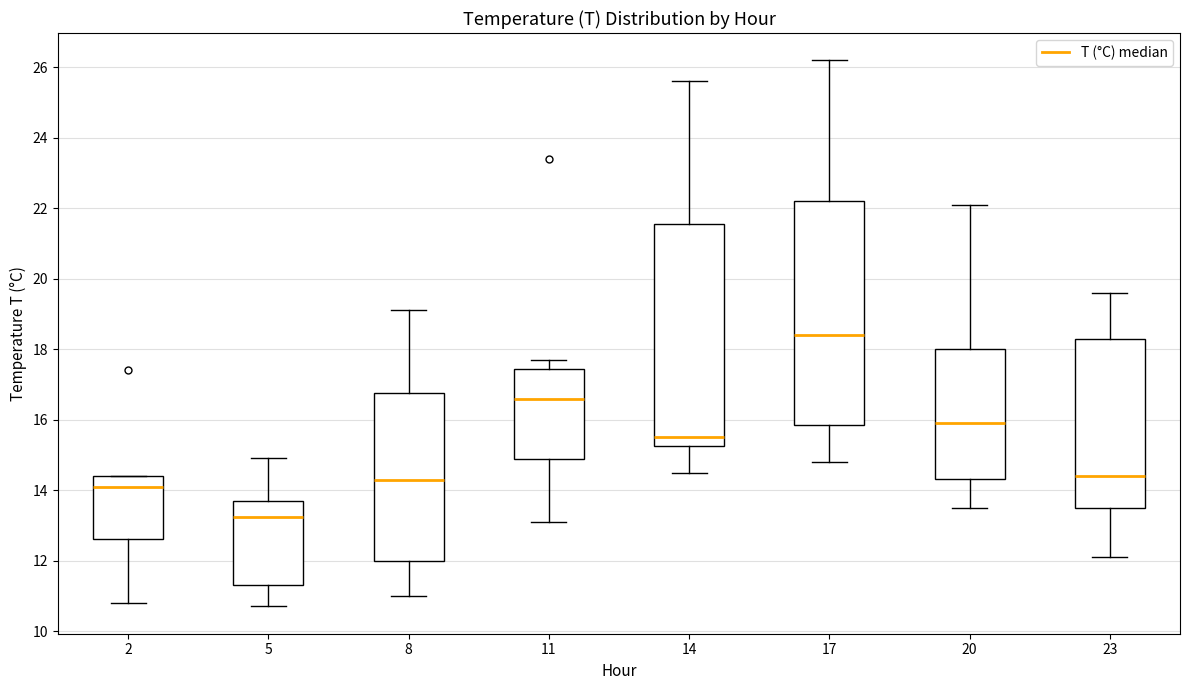

Reading left to right, read every box against the y-axis: the position of its median line, the range the box covers, and the ends of its whiskers. The values are not printed on the chart, so give them approximately, as read against the axis.

2: median 14.2, box 12.6 to 14.4, whiskers 10.8 to 14.4
5: median 13.2, box 11.4 to 13.8, whiskers 10.8 to 15.0
8: median 14.4, box 12.0 to 16.8, whiskers 11.0 to 19.2
11: median 16.6, box 14.8 to 17.4, whiskers 13.2 to 17.8
14: median 15.6, box 15.2 to 21.6, whiskers 14.6 to 25.6
17: median 18.4, box 15.8 to 22.2, whiskers 14.8 to 26.2
20: median 16.0, box 14.4 to 18.0, whiskers 13.6 to 22.2
23: median 14.4, box 13.6 to 18.4, whiskers 12.2 to 19.6